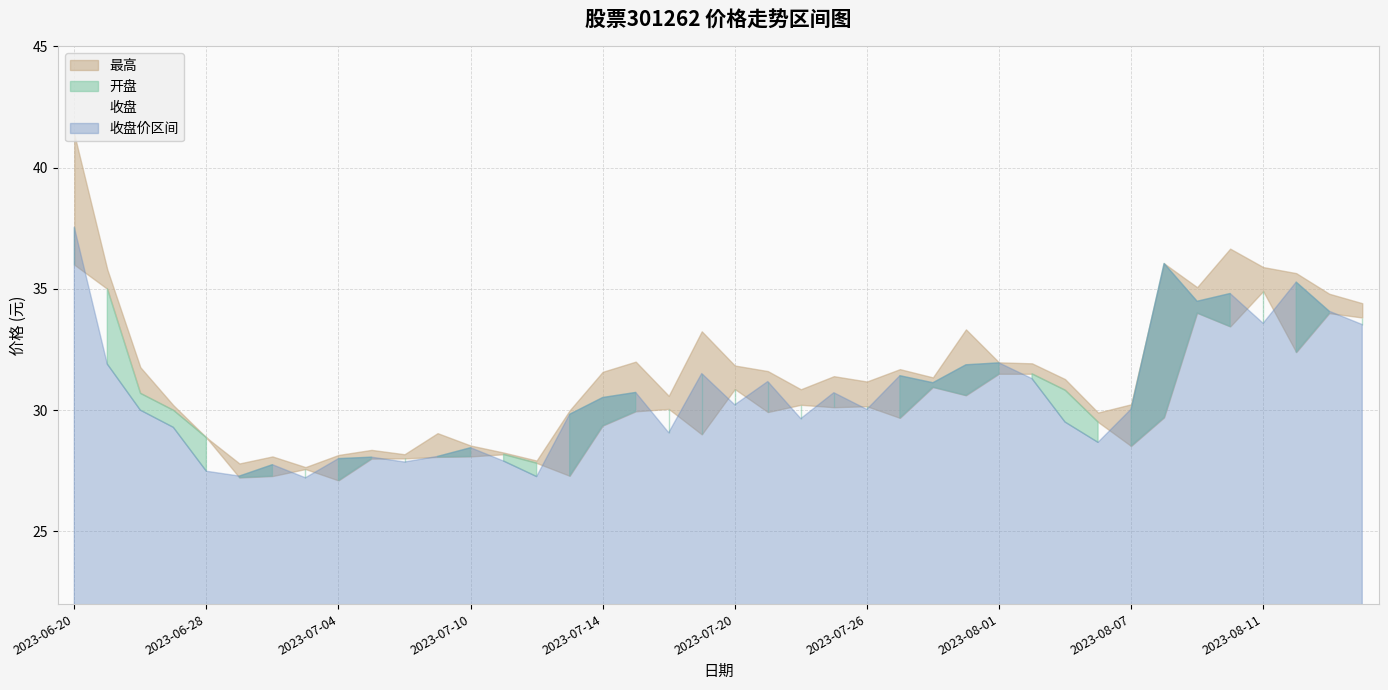

What is the sum of all 收盘 values?

1225.2